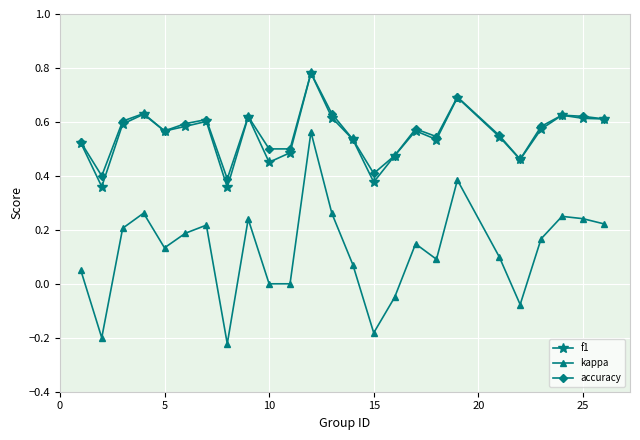

True or false: accuracy has more than 2 interior local peaks.

True